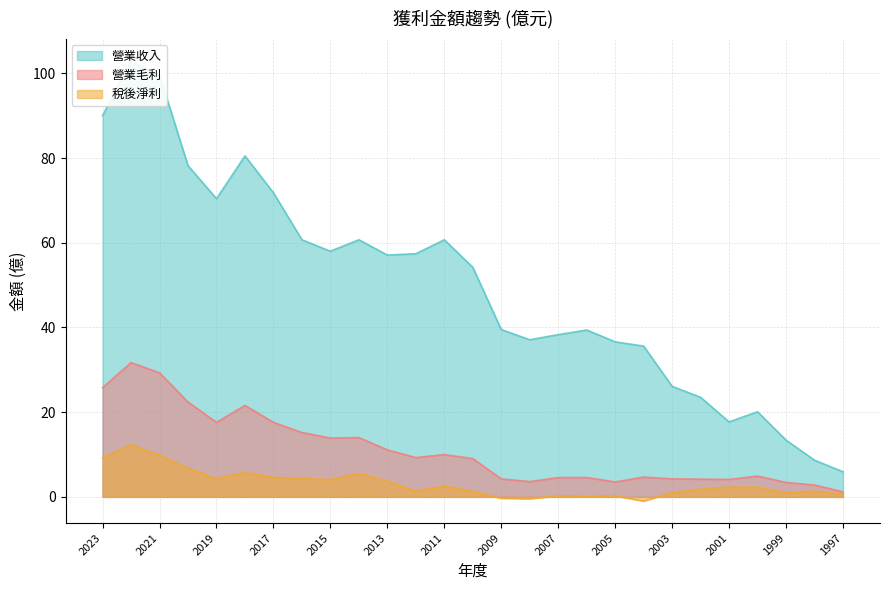

What is the highest value of the 營業收入 series?

103.0